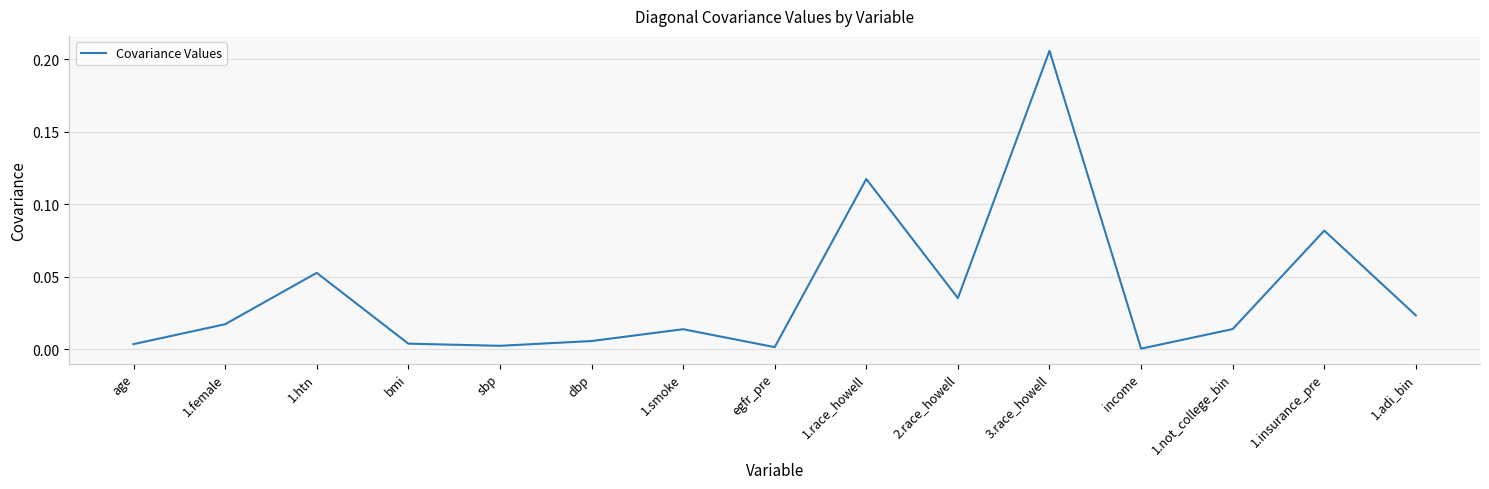

What position from the right is 1.race_howell?

7